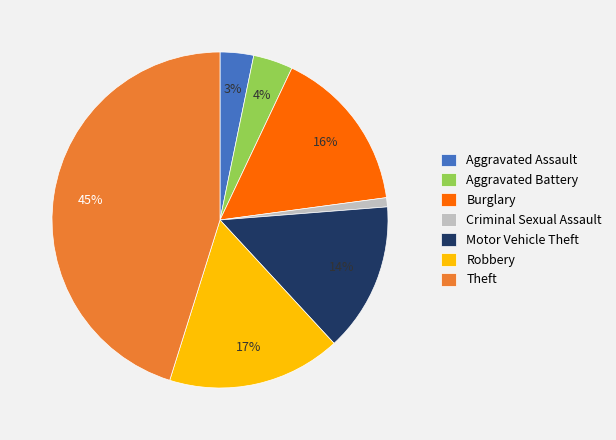

Does Motor Vehicle Theft account for over 50% of the chart?

No